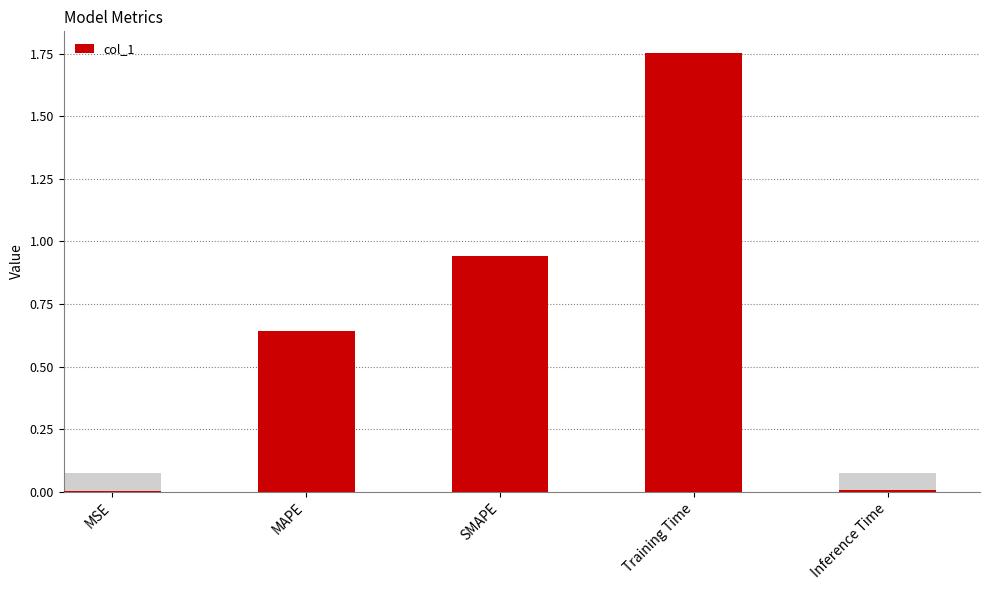

Which has a higher value, MSE or Training Time?

Training Time